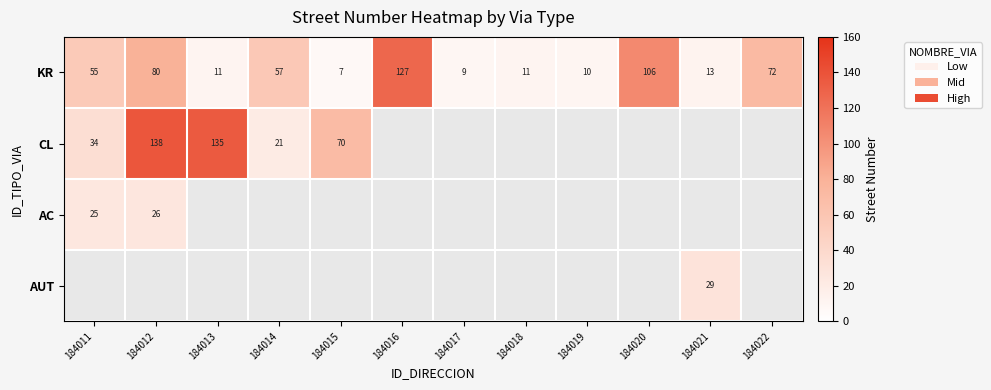

What is the minimum value for KR?

7